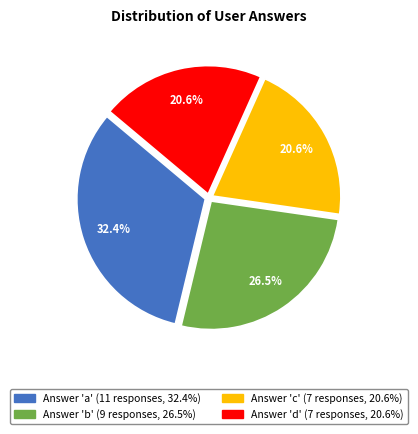

Is there any slice that represents more than half of the pie?

No